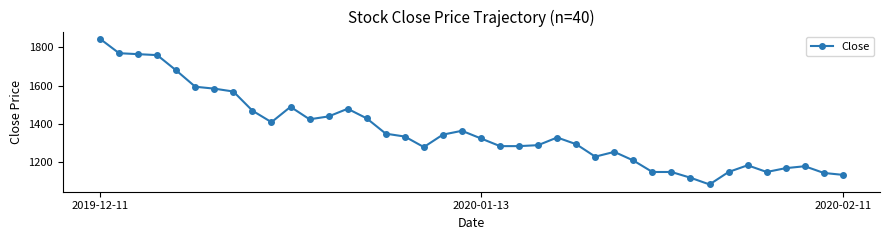

What is the value of the 21st point from the left?

1325